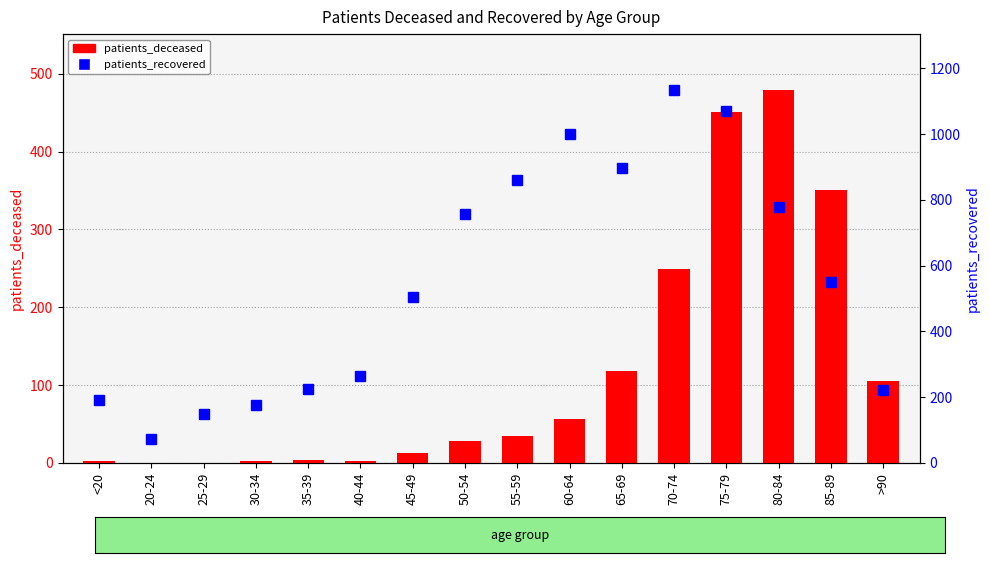

True or false: patients_recovered has a value of 352 at 45-49.

False